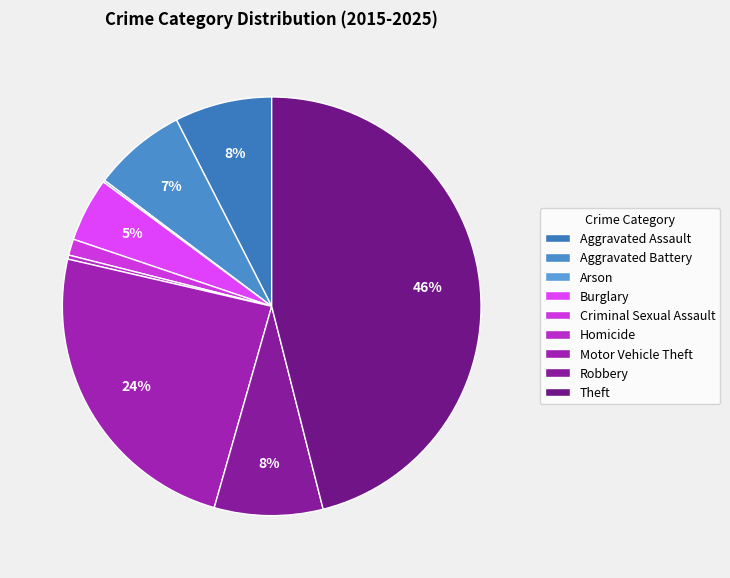

Which category has the biggest portion of the pie?

Theft